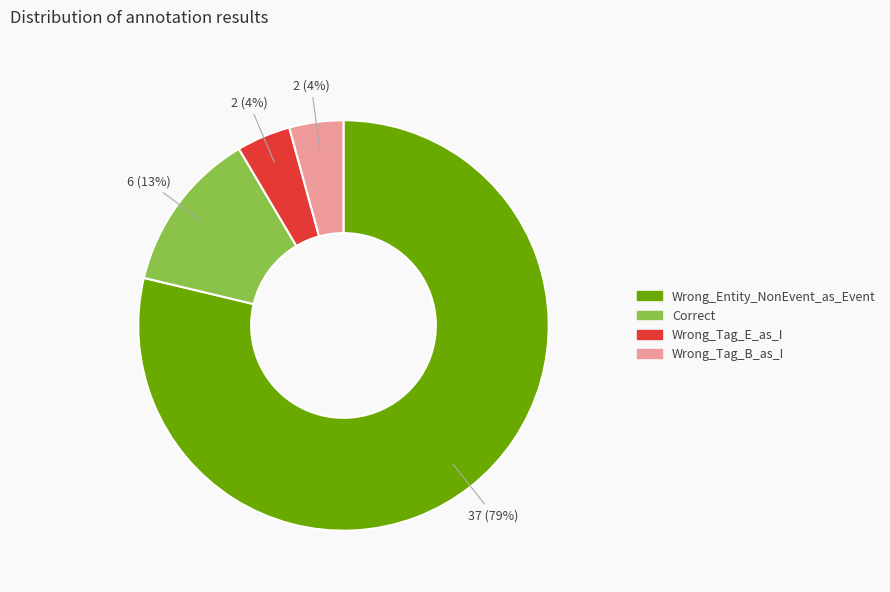

Which has a higher value, Correct or Wrong_Tag_B_as_I?

Correct